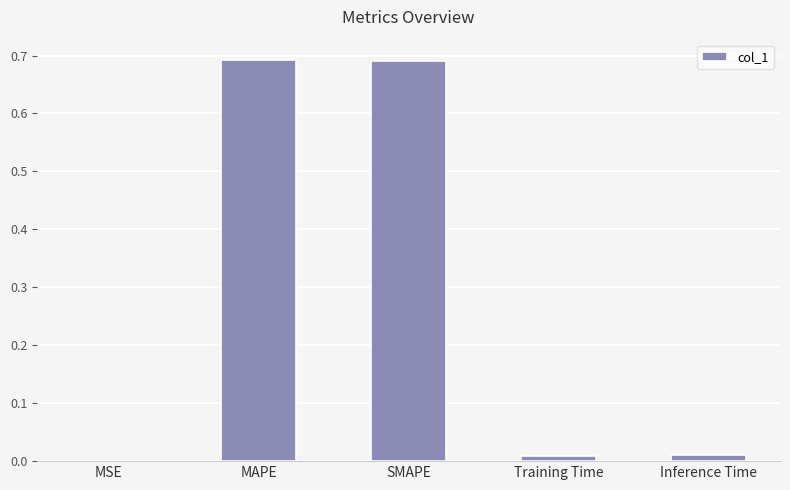

True or false: the data shows 0.2 at SMAPE.

False